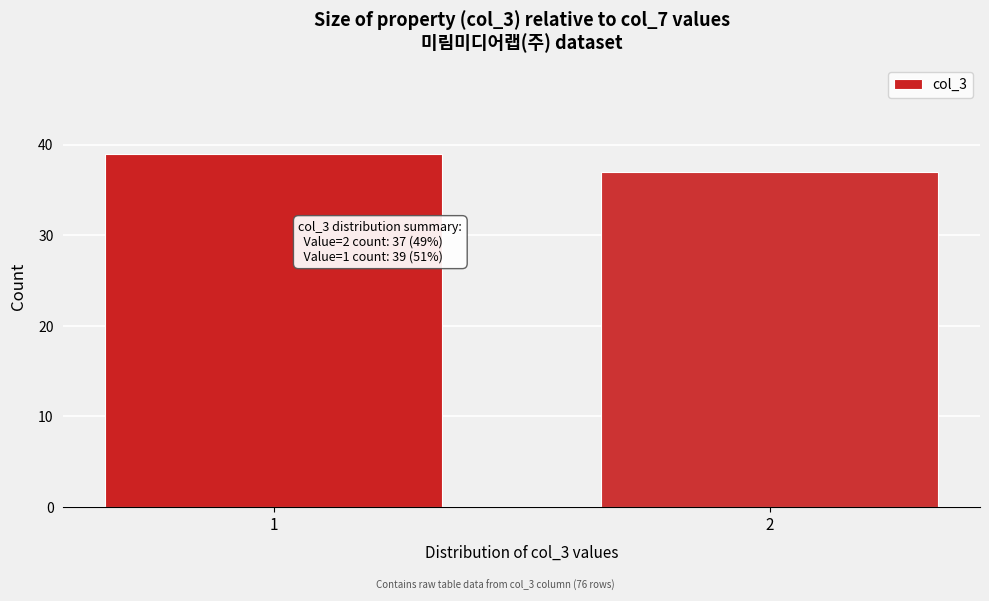

Reading left to right, list all the values displayed in this chart.

1=39	2=37